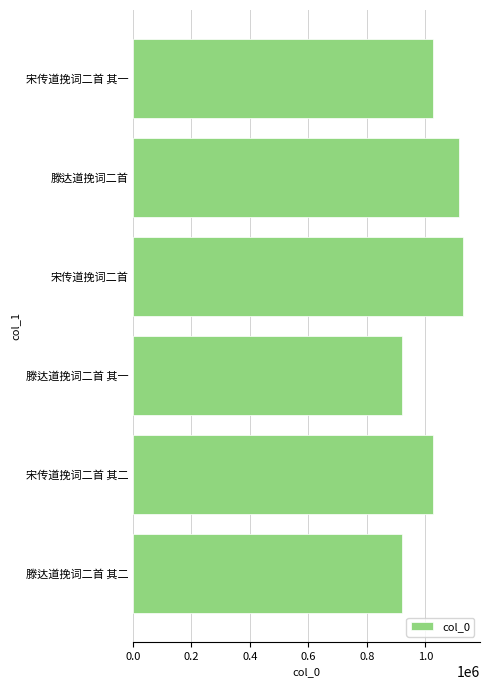

At which category does the chart reach its peak across all series?

宋传道挽词二首